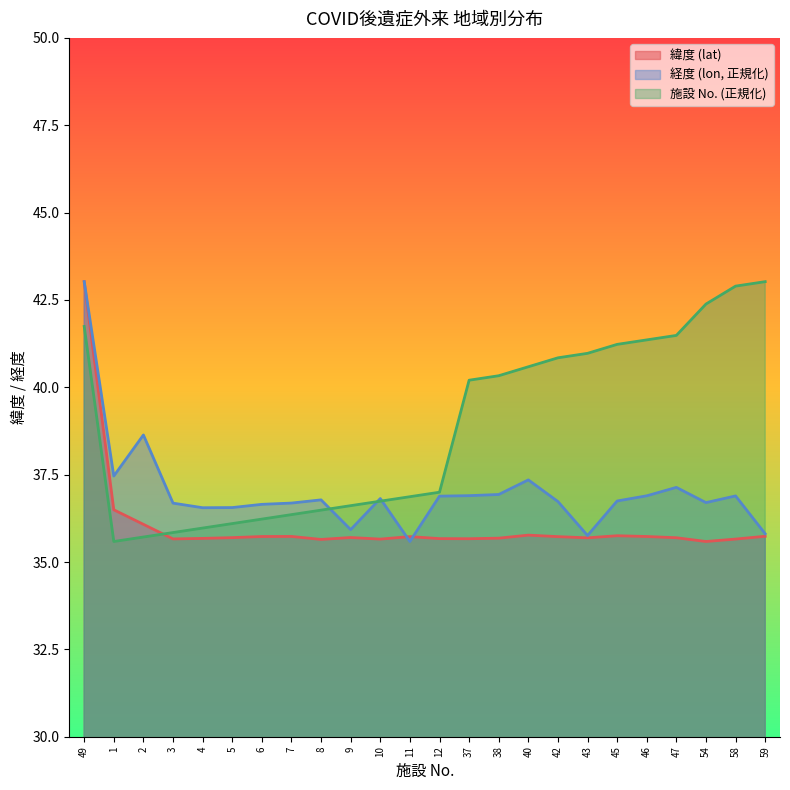

Reading left to right, list all the values displayed in this chart.

lat_values: 43.0	36.5	36.1	35.7	35.7	35.7	35.7	35.7	35.6	35.7	35.7	35.7	35.7	35.7	35.7	35.8	35.7	35.7	35.8	35.7	35.7	35.6	35.7	35.7
lon_values: 43.0	37.5	38.6	36.7	36.6	36.6	36.7	36.7	36.8	35.9	36.8	35.6	36.9	36.9	36.9	37.4	36.7	35.8	36.7	36.9	37.1	36.7	36.9	35.8
No_values: 41.7	35.6	35.7	35.8	36.0	36.1	36.2	36.4	36.5	36.6	36.7	36.9	37.0	40.2	40.3	40.6	40.8	41.0	41.2	41.4	41.5	42.4	42.9	43.0